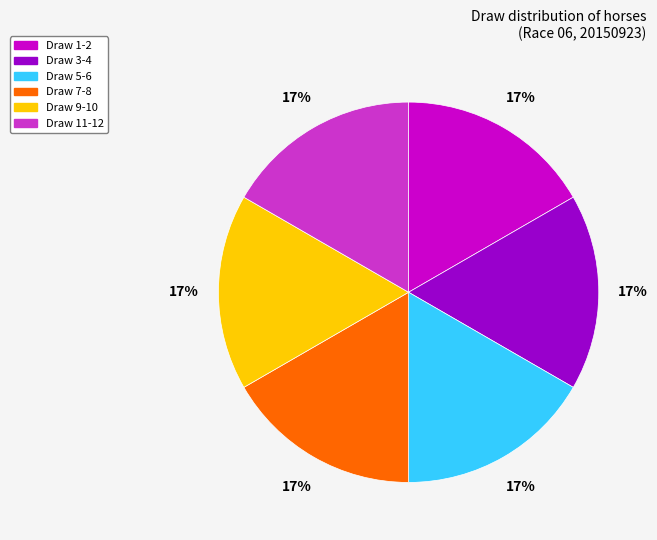

What percentage is the Draw 5-6 slice, to the nearest percent?

17%